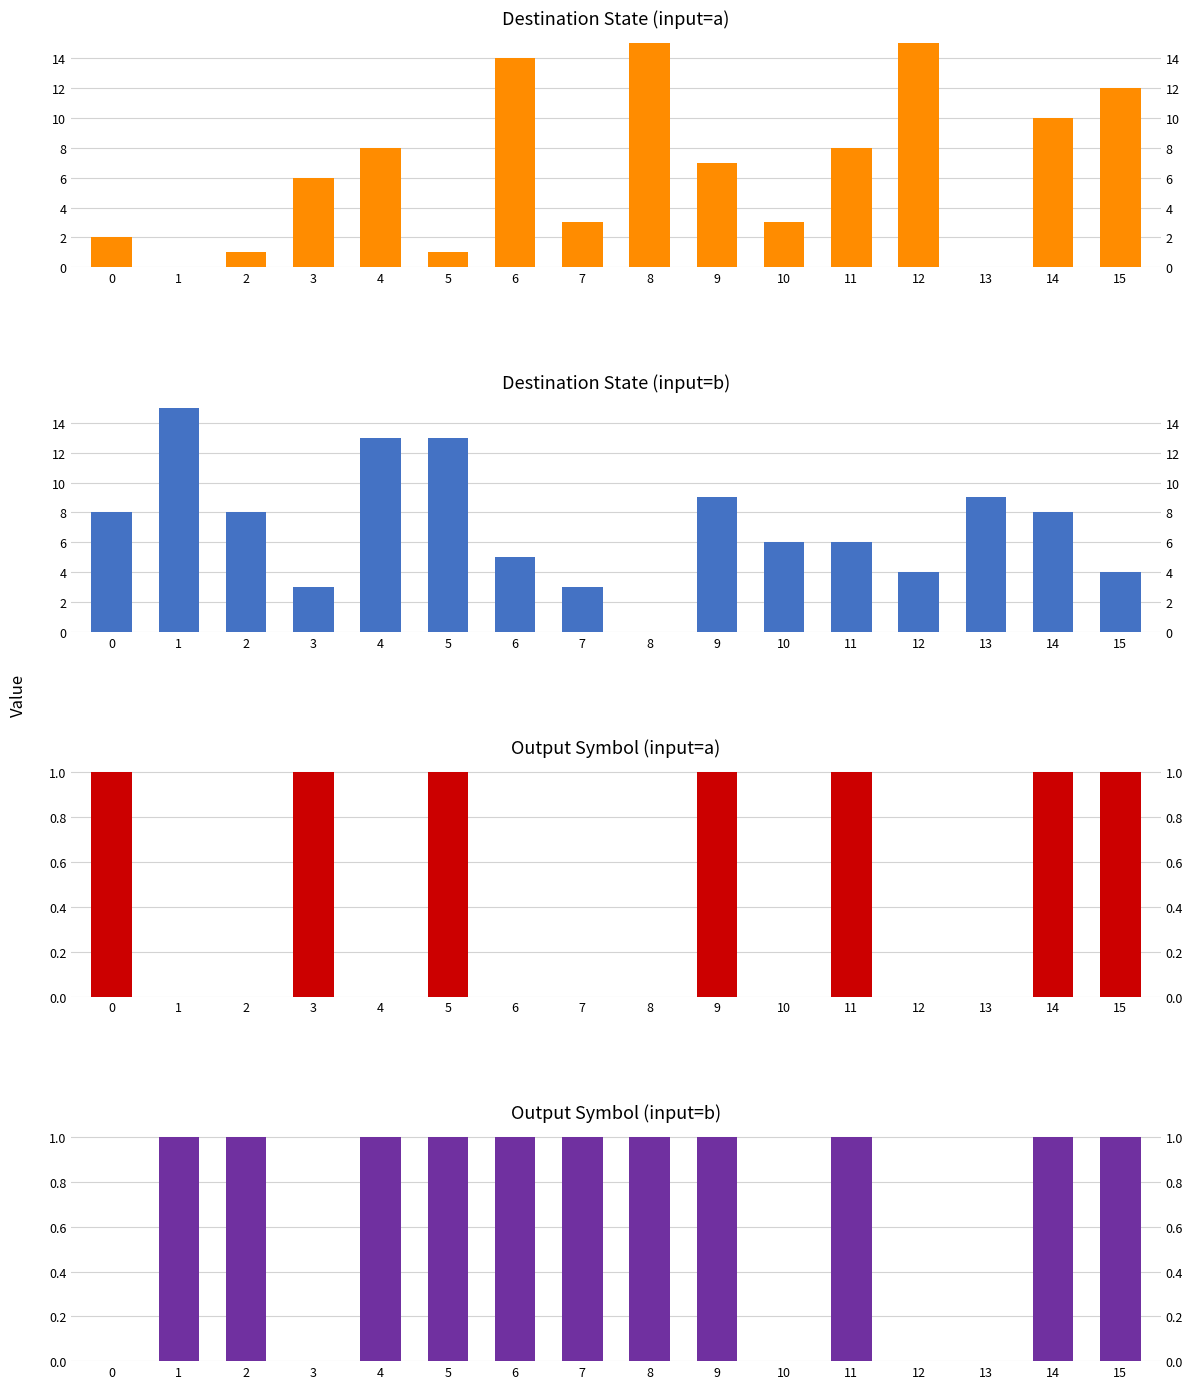

What is the sum of the output_symbol (b) values at 11 and 15?

2